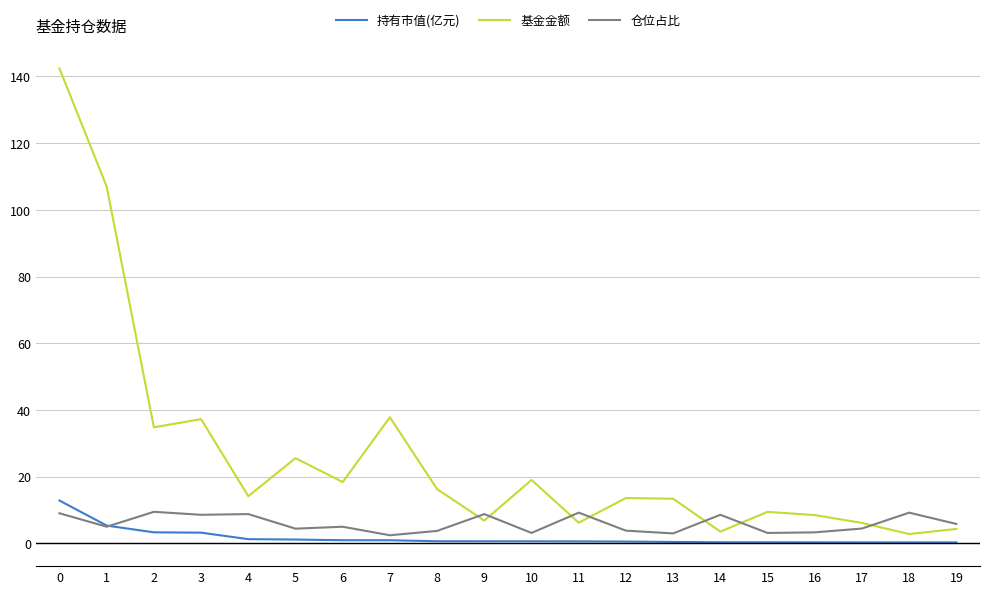

How many series are shown in this chart?

3